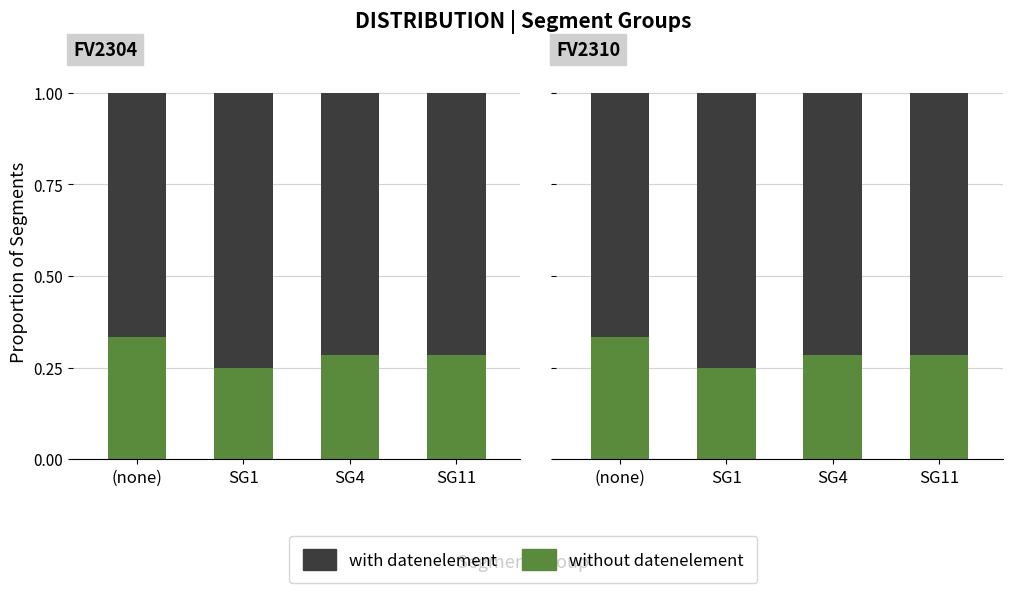

Where is with datenelement nearest to the value 0?

(none)